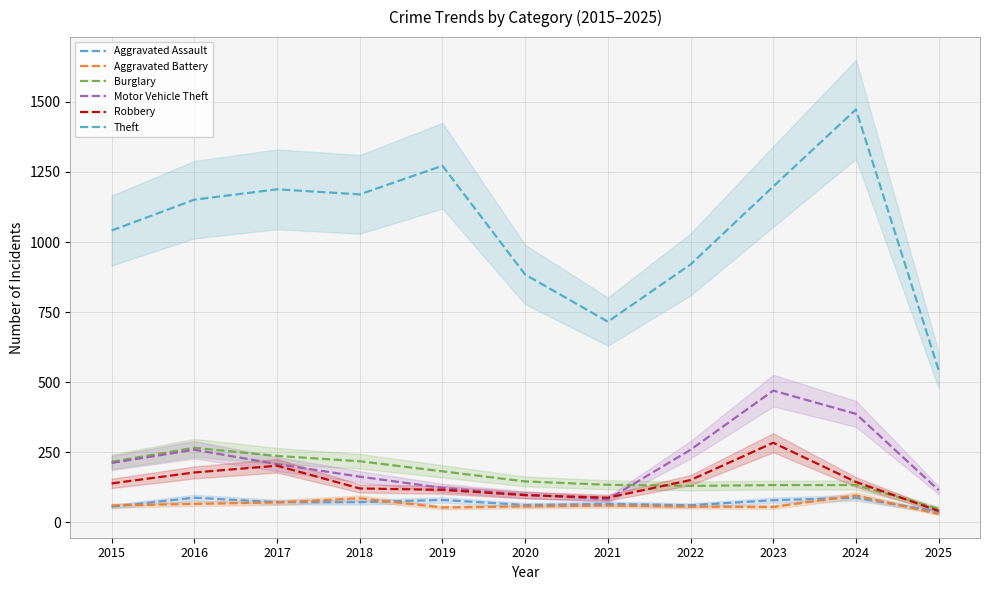

What is the total value across all series at 2017?

1978